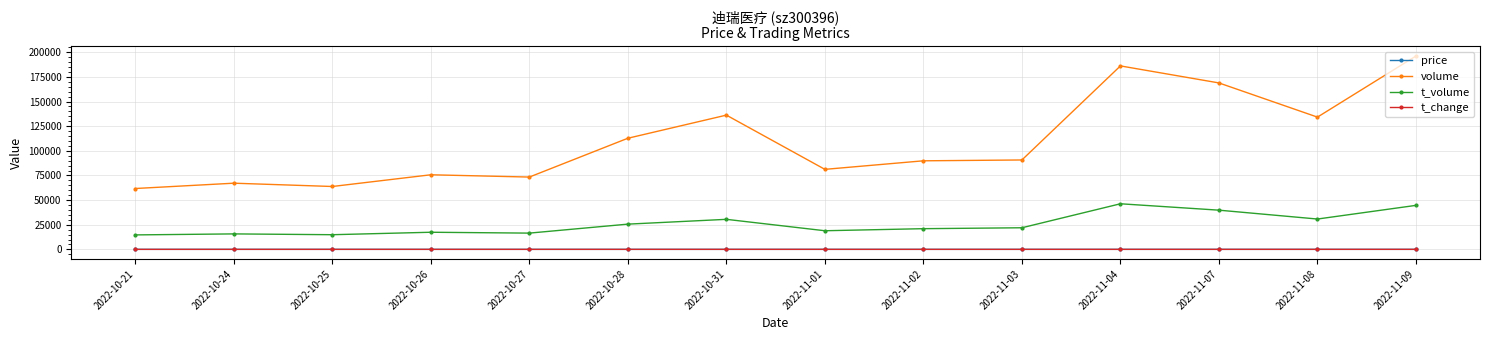

At how many categories does at least one series exceed 31733?

14